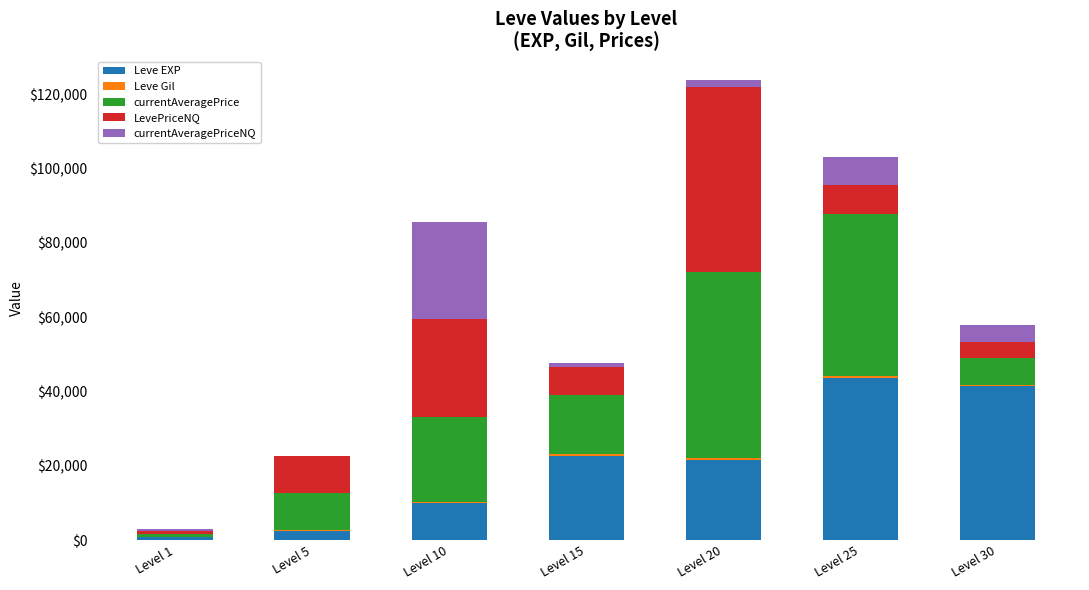

Count the number of categories in the chart.

7